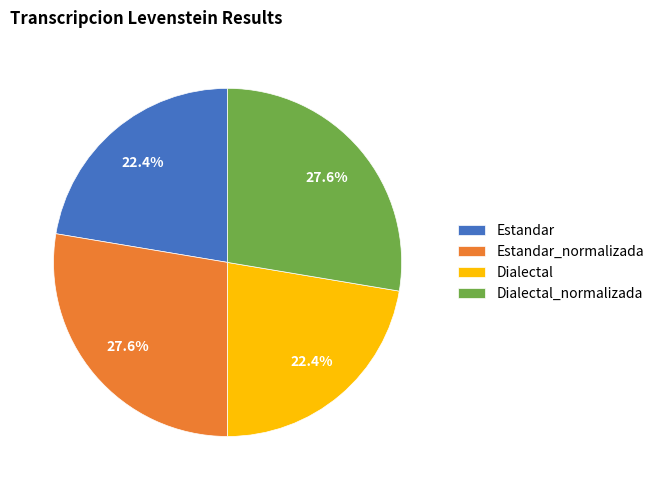

Is the sum of Dialectal_normalizada and Estandar_normalizada greater than half?

Yes